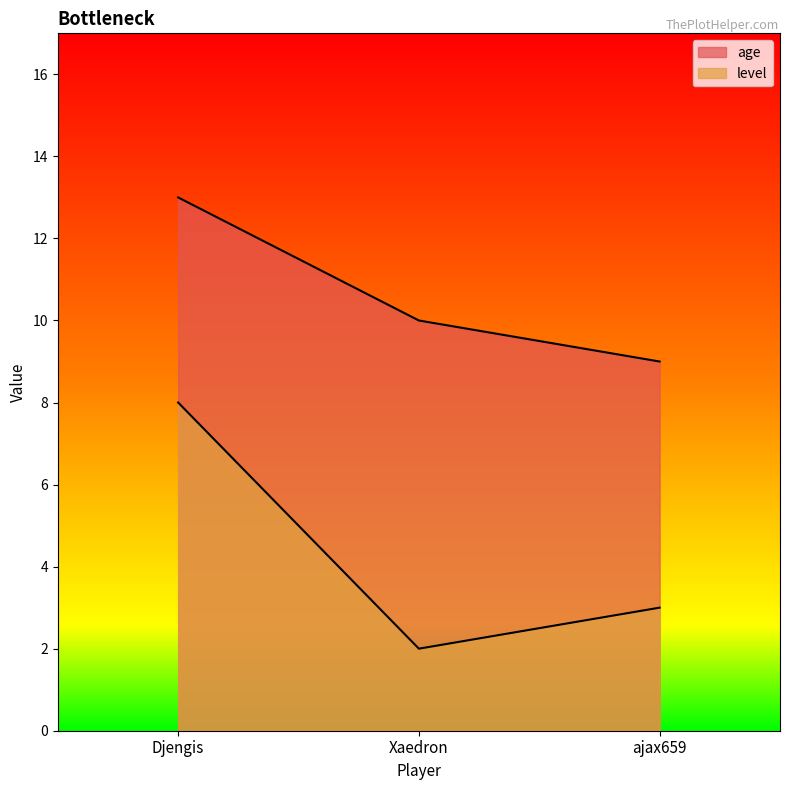

What is the difference between the highest and lowest values at ajax659?

6